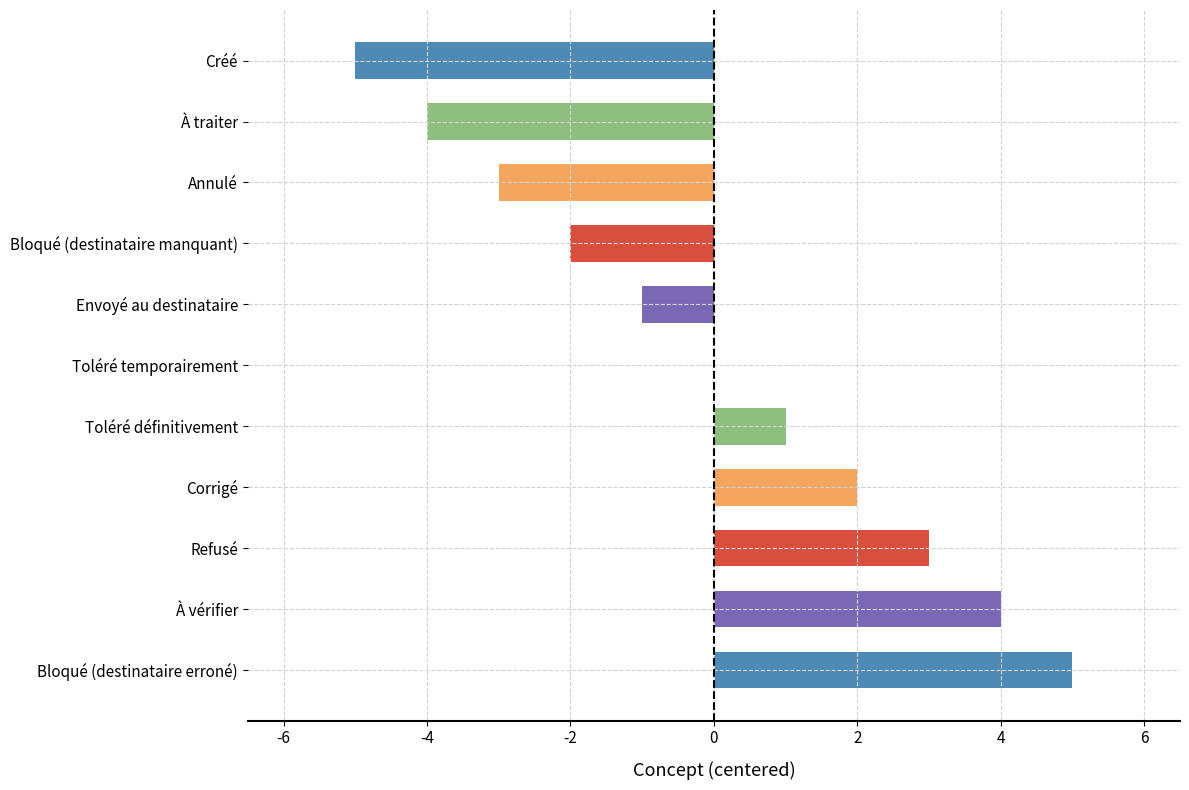

Reading bottom to top, transcribe all the data shown in this chart.

Bloqué (destinataire erroné)=5	À vérifier=4	Refusé=3	Corrigé=2	Toléré définitivement=1	Toléré temporairement=0	Envoyé au destinataire=-1	Bloqué (destinataire manquant)=-2	Annulé=-3	À traiter=-4	Créé=-5